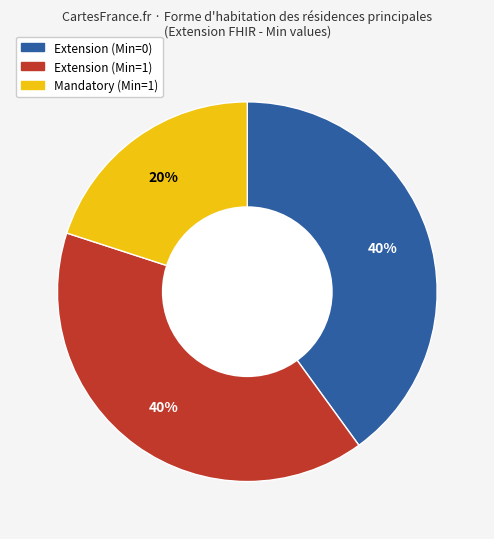

Is there any slice that represents more than half of the pie?

No